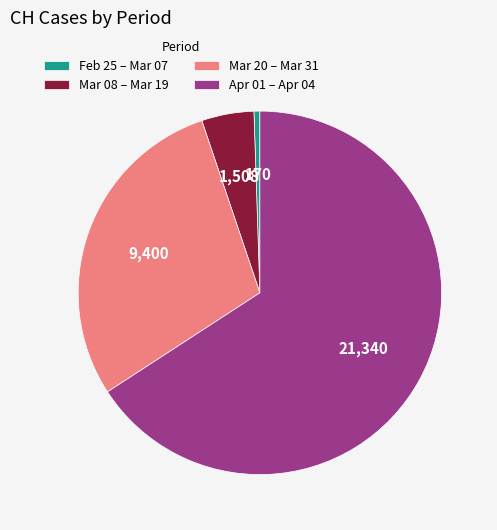

What is the largest slice in the pie chart?

Apr 01 – Apr 04